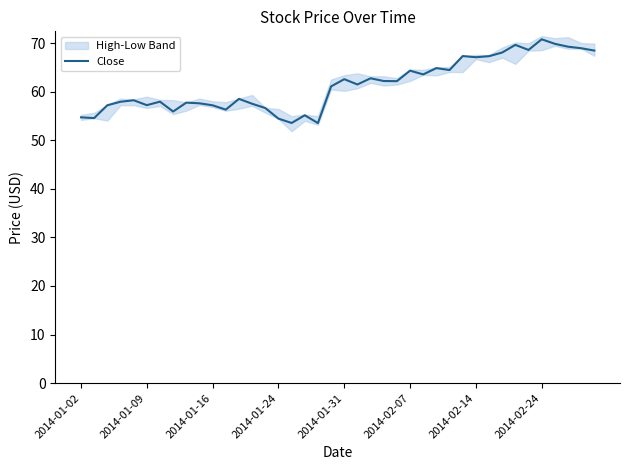

What is the minimum value for Close?

53.5